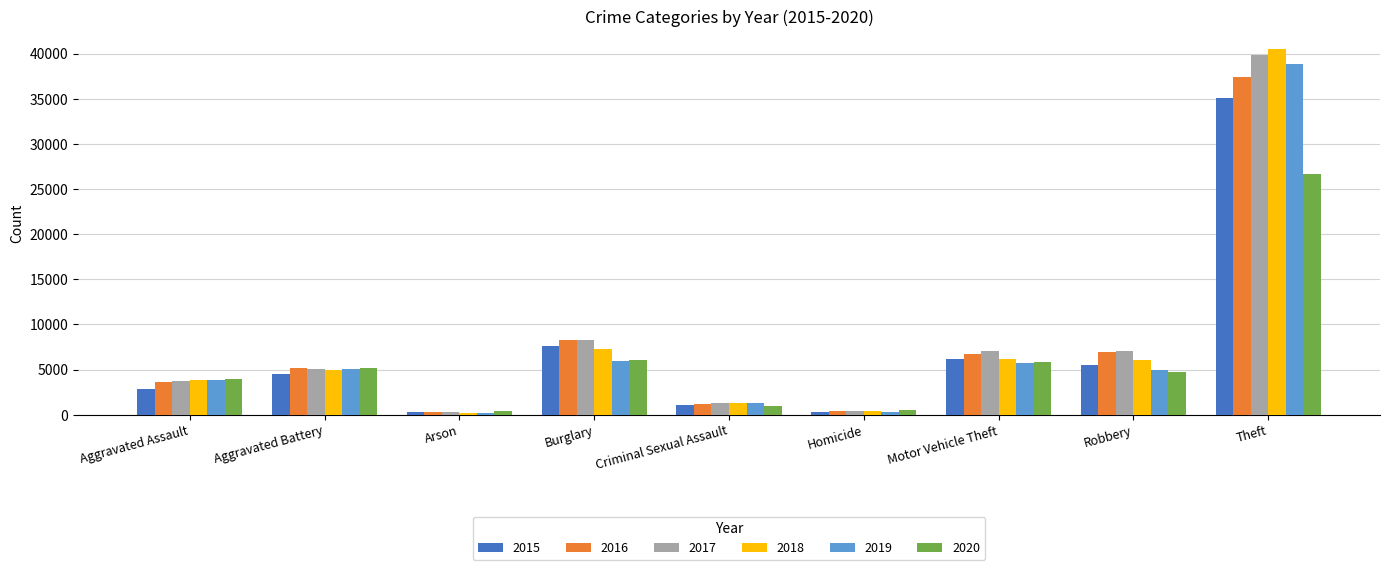

Read the 2015 value at Criminal Sexual Assault, to the nearest 50.

1100